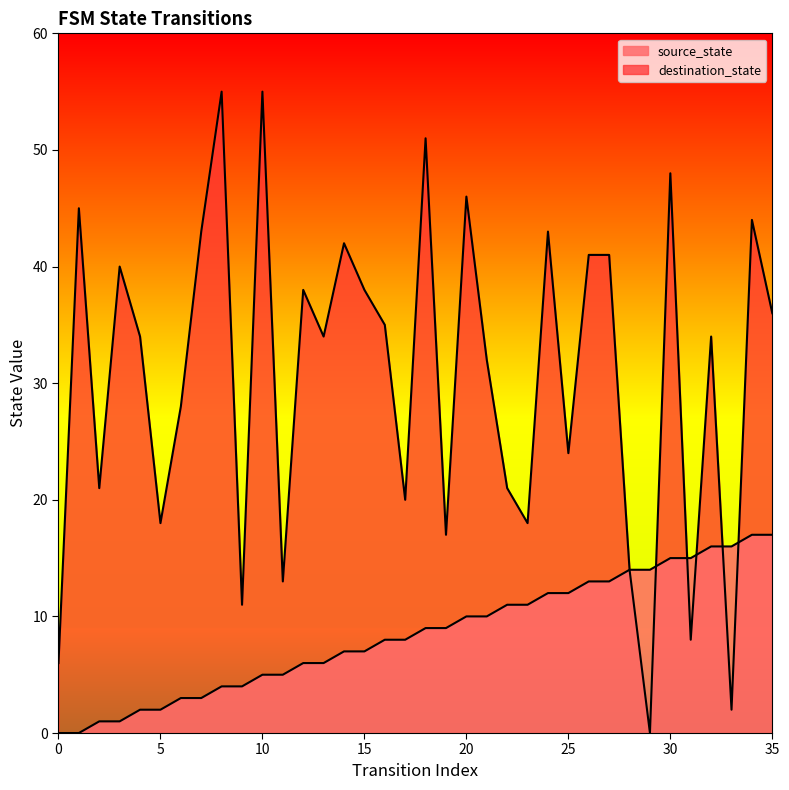

What is the average value of the destination_state series?

30